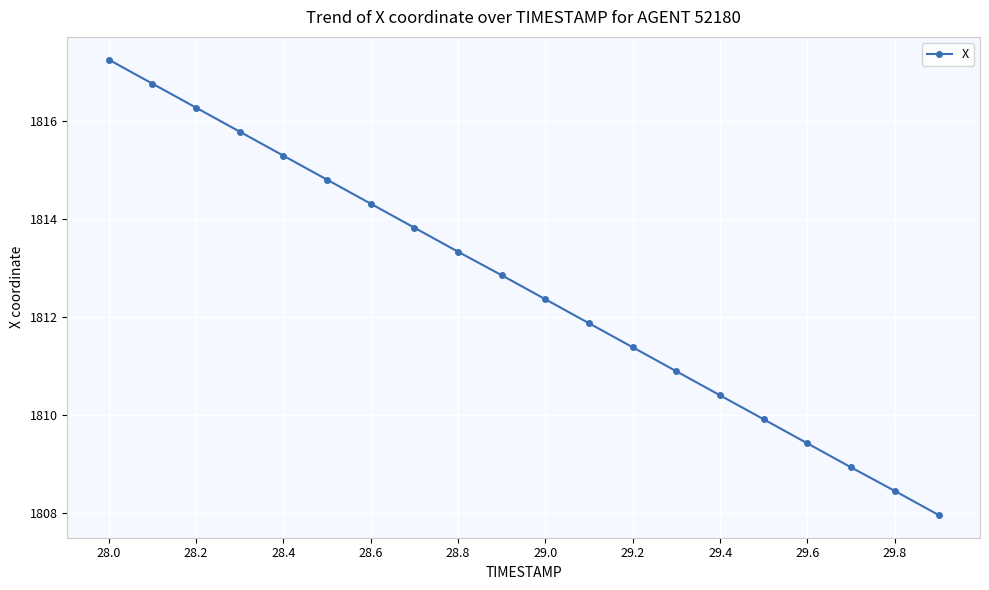

Count the number of categories in the chart.

20